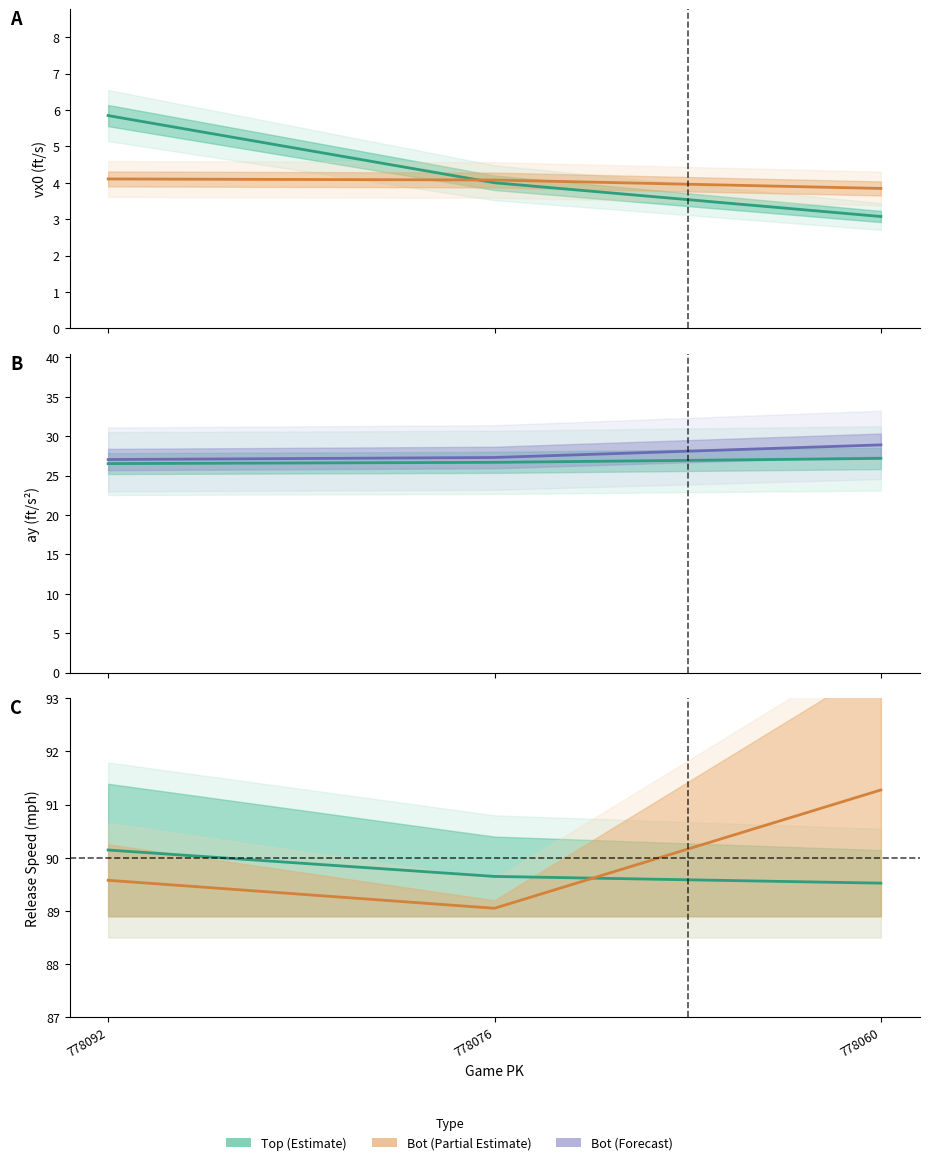

Which series has the largest total across all categories?

release_speed_bot